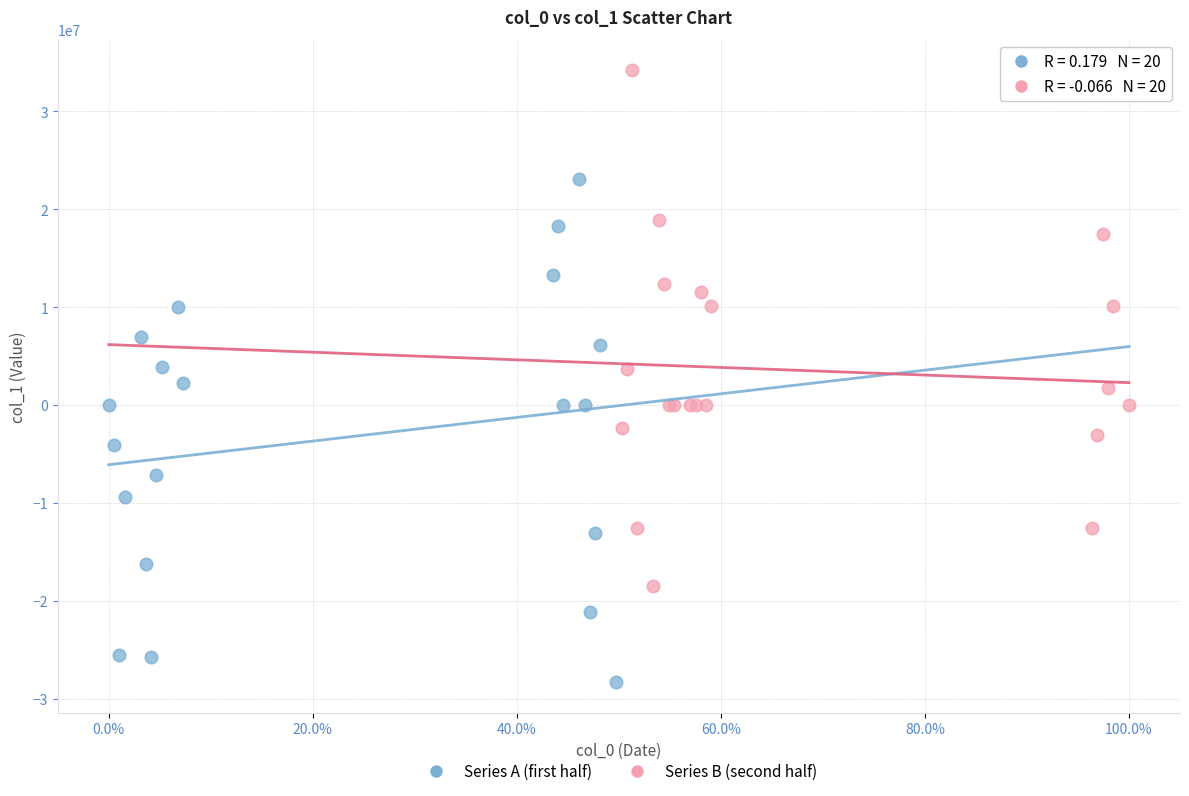

Which series contains the highest Y value?

Series B (second half)